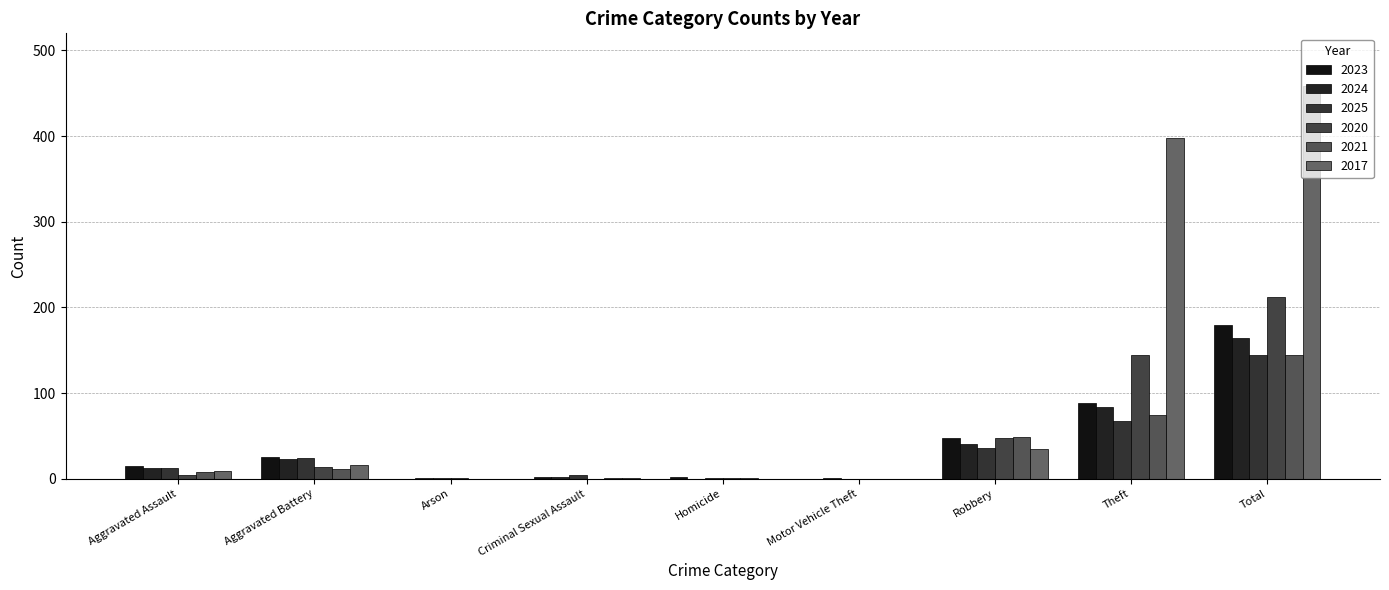

Are the bars grouped side by side (vs. stacked)?

Yes